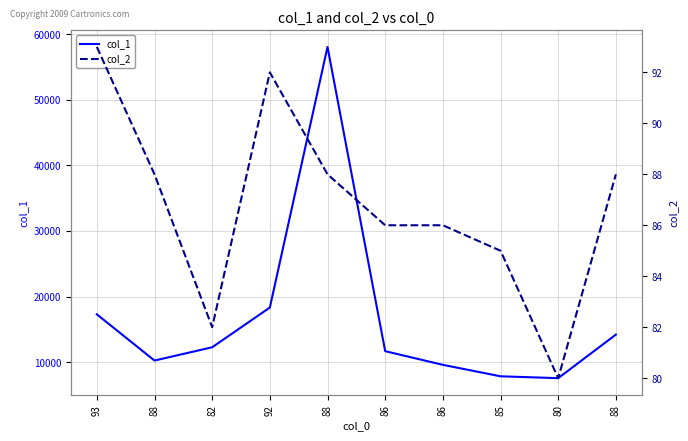

True or false: col_1 and col_2 cross at least once.

False